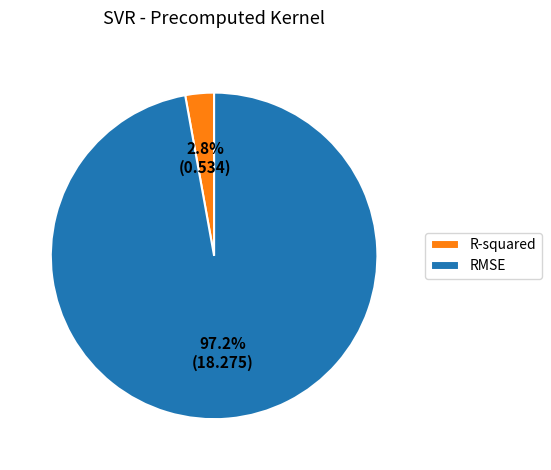

To the nearest percent, what percentage of the pie is R-squared?

3%